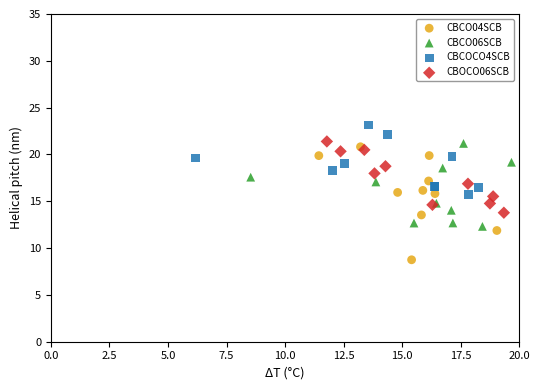

Which series contains the highest Y value?

CBCOCO4SCB